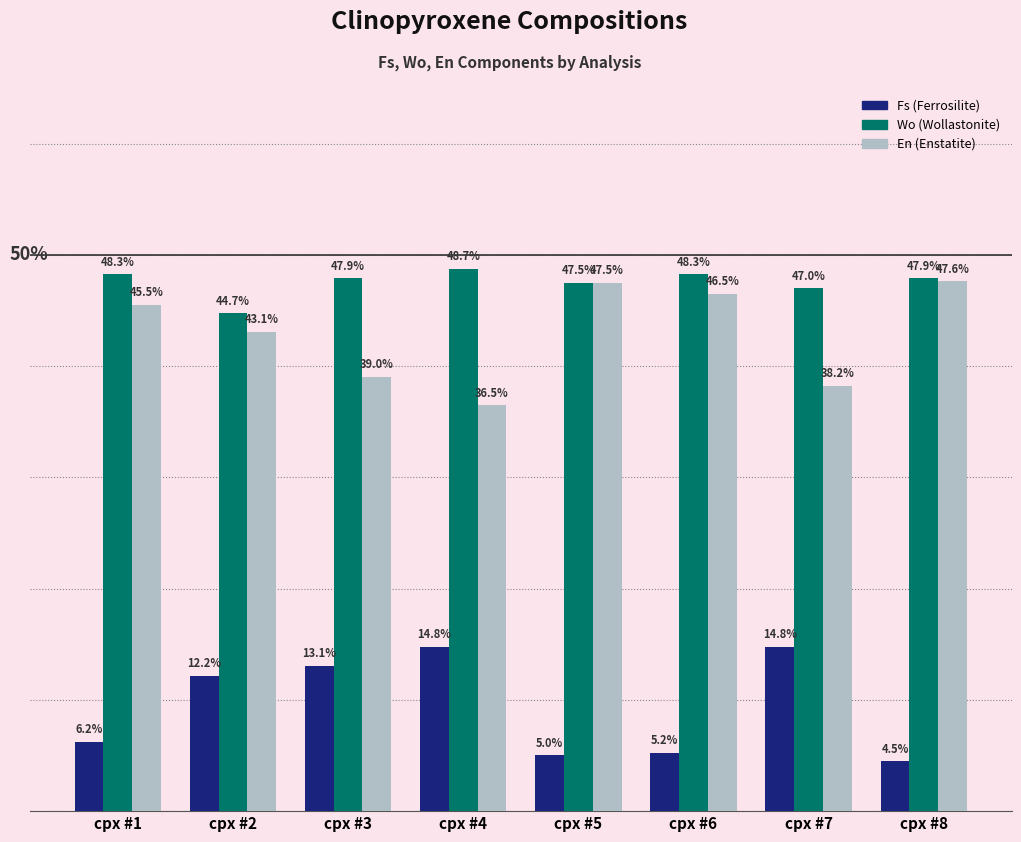

Which category has the highest value across all series?

cpx #4